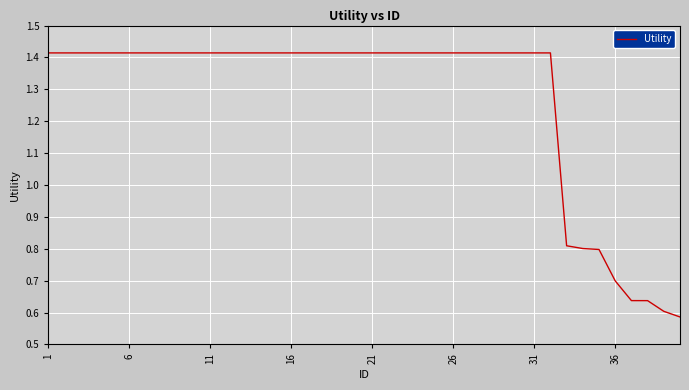

What is the difference between the maximum and minimum values?

0.8